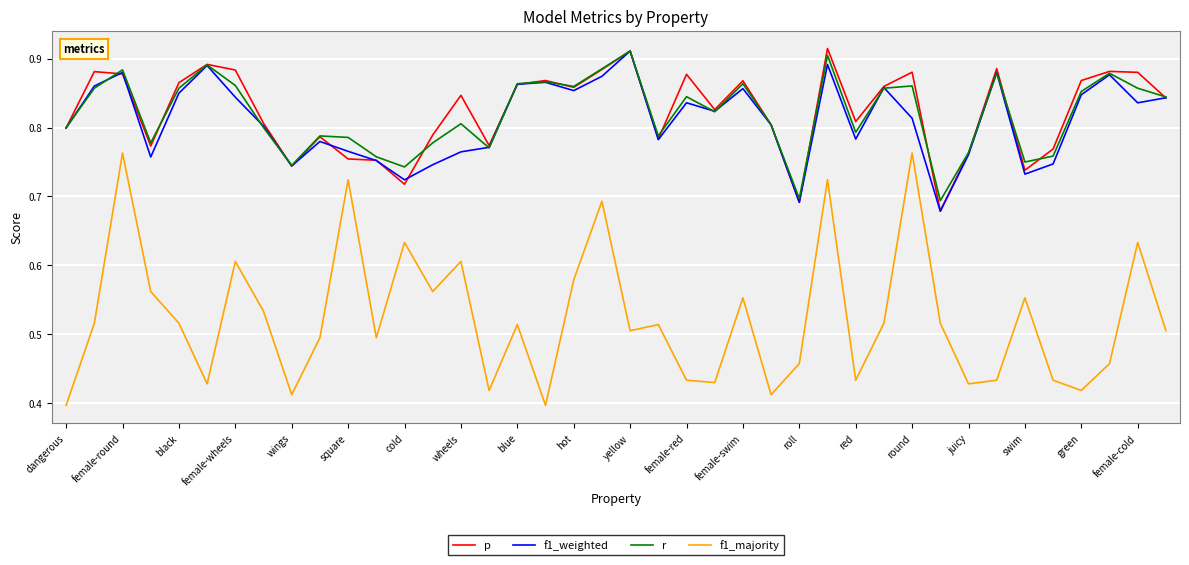

True or false: r and f1_majority cross at least once.

False